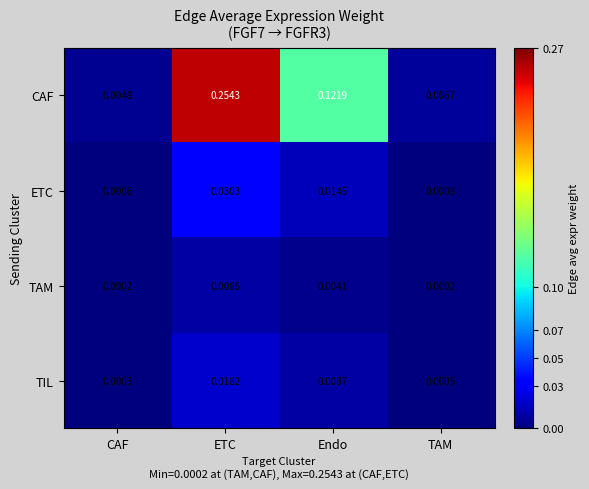

Count the number of categories in the chart.

4